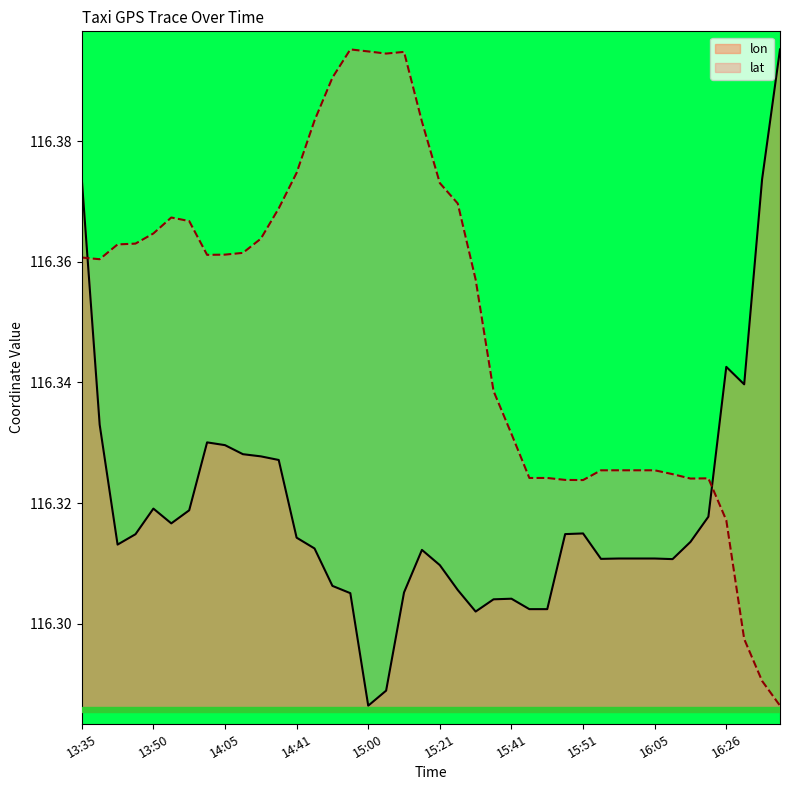

What is the label of the 4th point from the left?

13:47